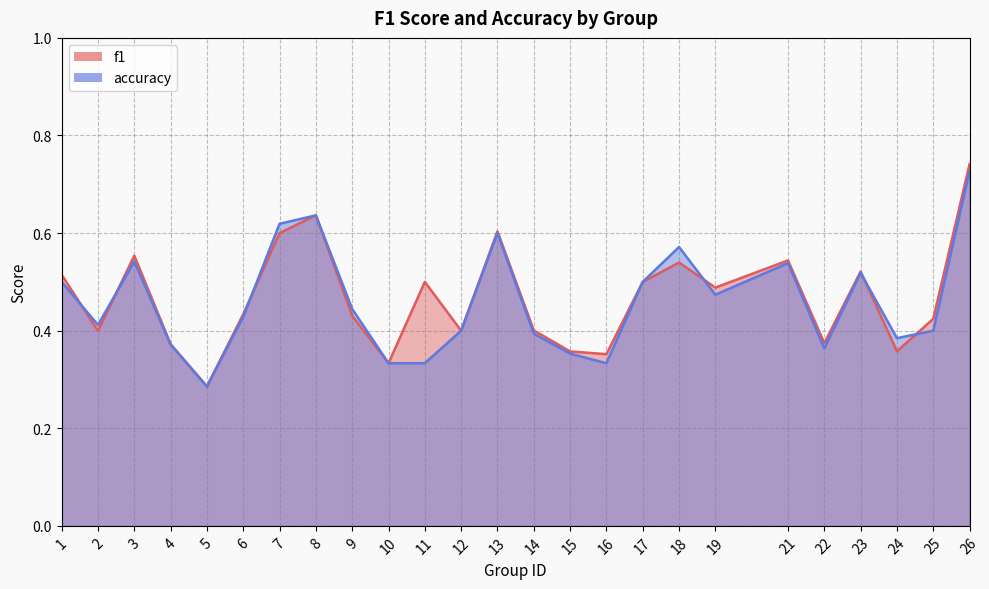

At which label does accuracy reach its minimum?

5